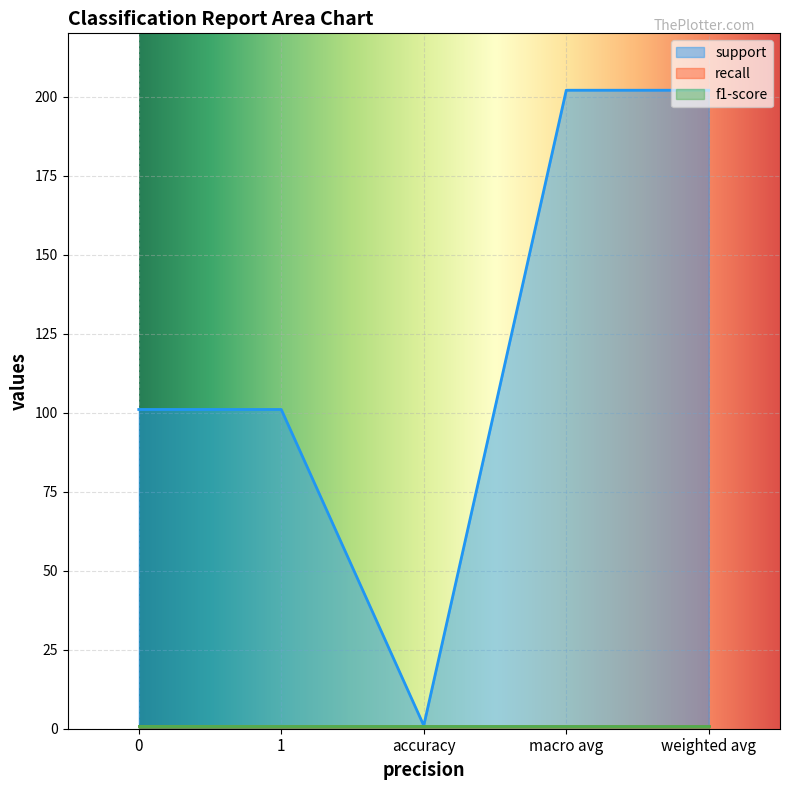

Reading left to right, what are all the values shown in this chart?

support: 101	101	1	202	202
recall: 1	1	1	1	1
f1-score: 1	1	1	1	1